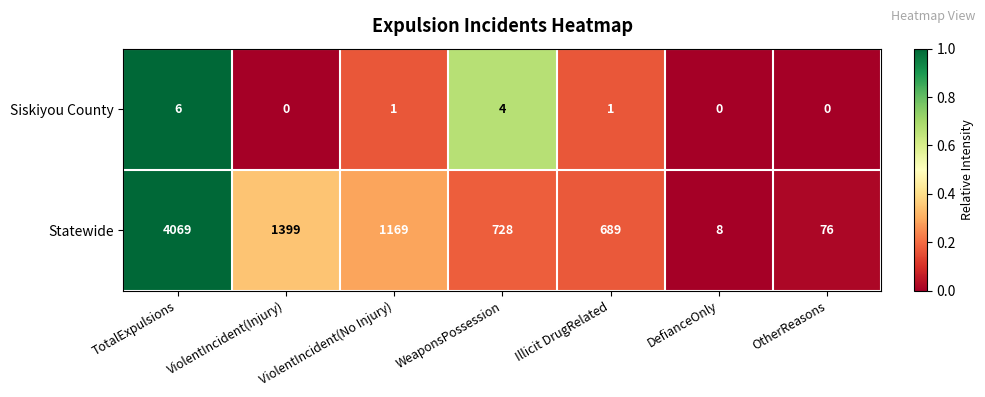

What value does the Statewide series have at Illicit DrugRelated, to the nearest 100?

700